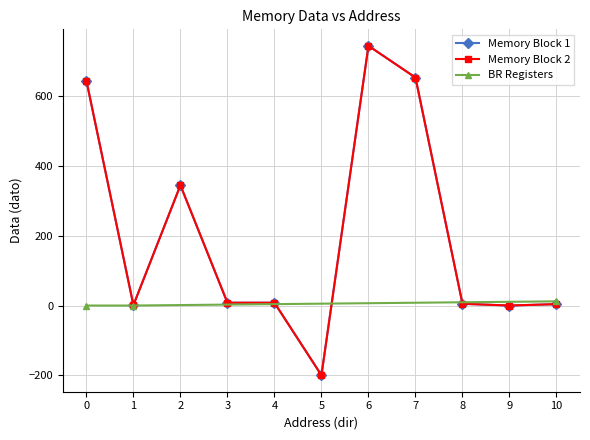

What is the minimum value for Memory Block 2?

-200